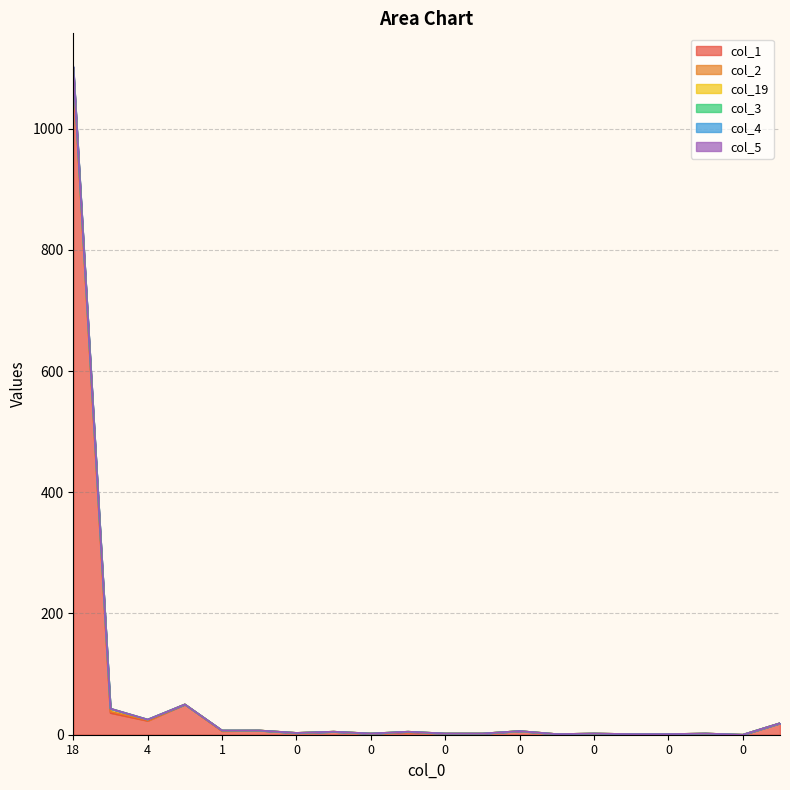

True or false: col_4 and col_1 cross at least once.

False